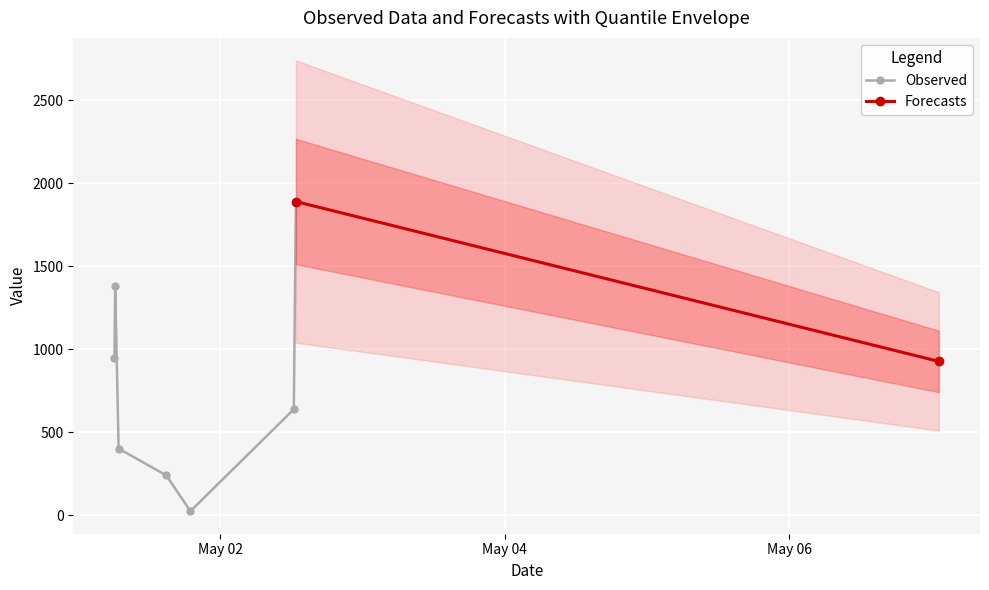

Reading left to right, what are all the values shown in this chart?

947.7	1380.4	401.1	239.7	23.8	637.9	1890.1	926.6